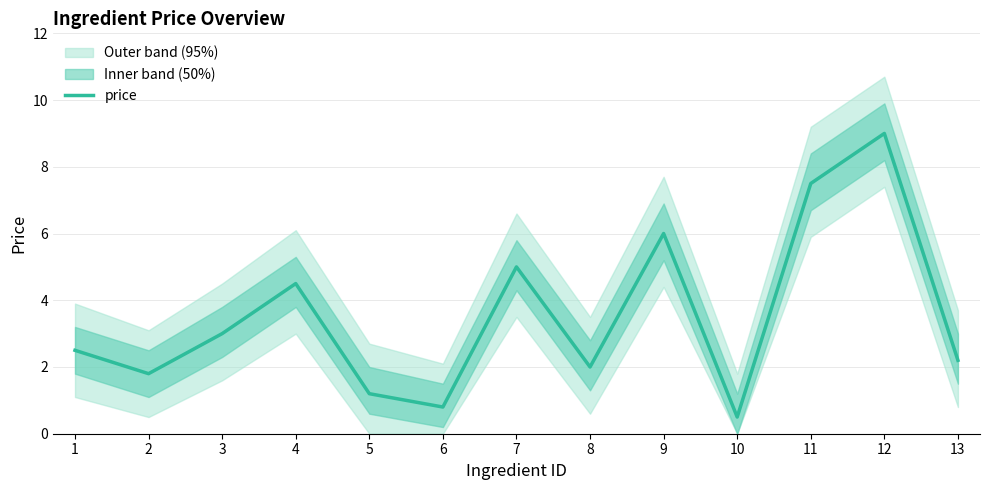

List the labels in order of value, largest first.

12, 11, 9, 7, 4, 3, 1, 13, 8, 2, 5, 6, 10